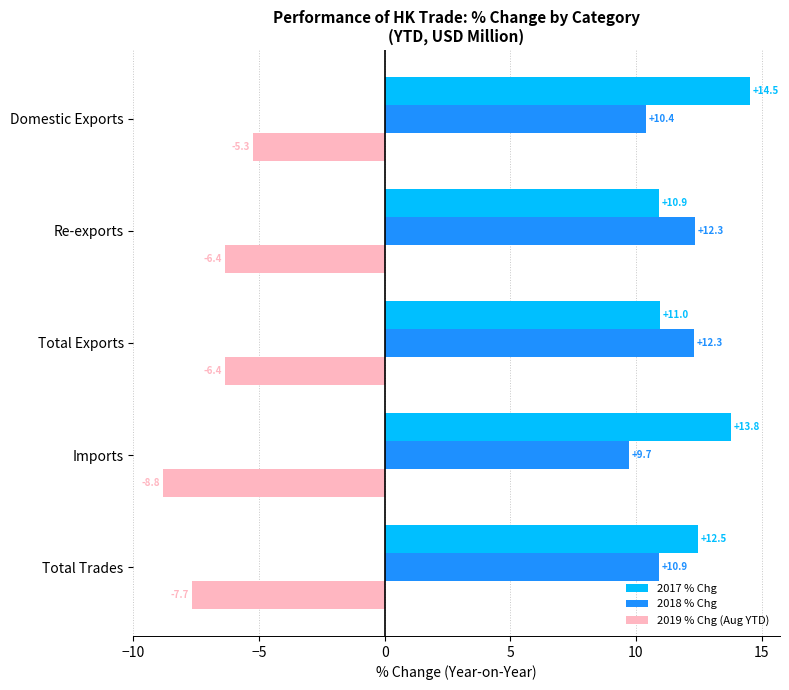

Where is 2017 % Chg nearest to the value 12?

Total Trades